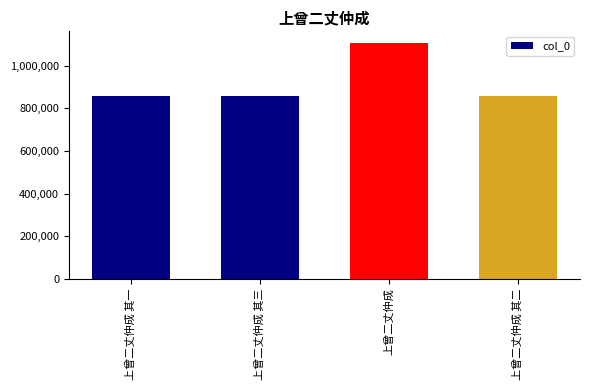

What is the difference between the values at 上曾二丈仲成 其一 and 上曾二丈仲成?

250306